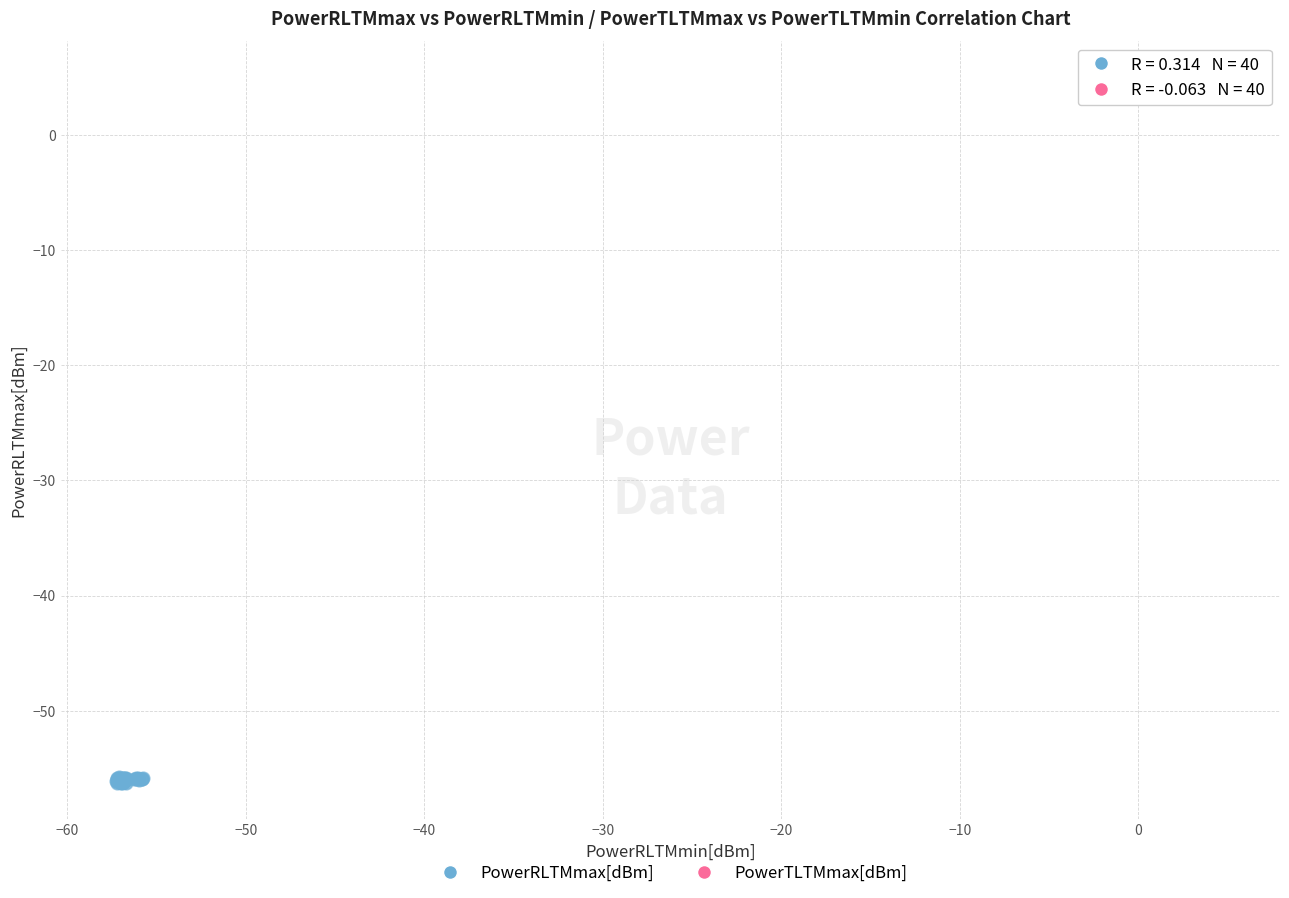

Which series has the widest spread of Y values?

PowerRLTMmax[dBm]